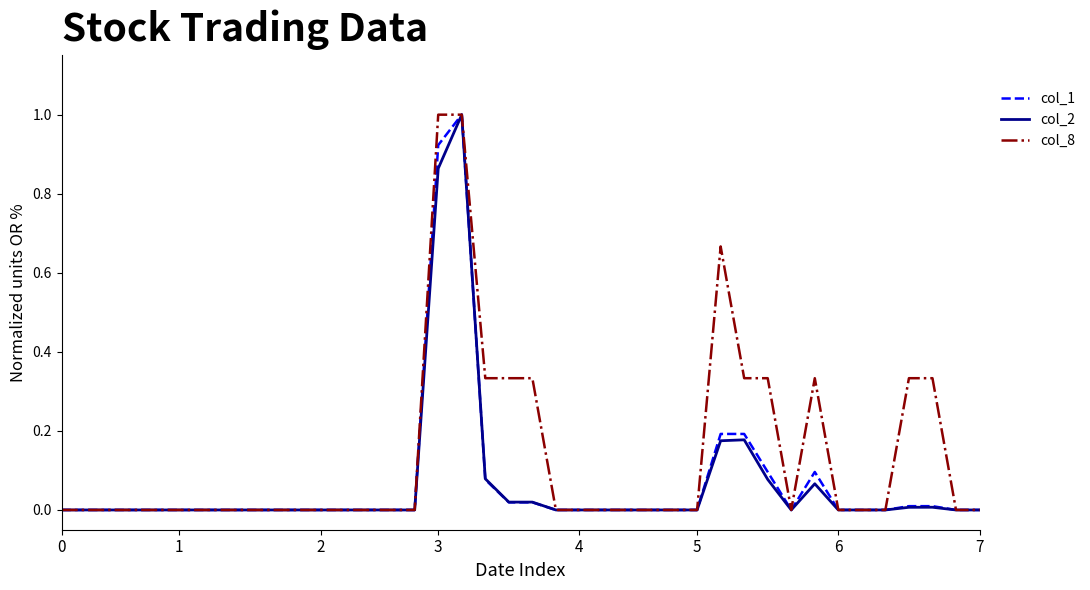

What is the maximum value shown in the chart?

1.0